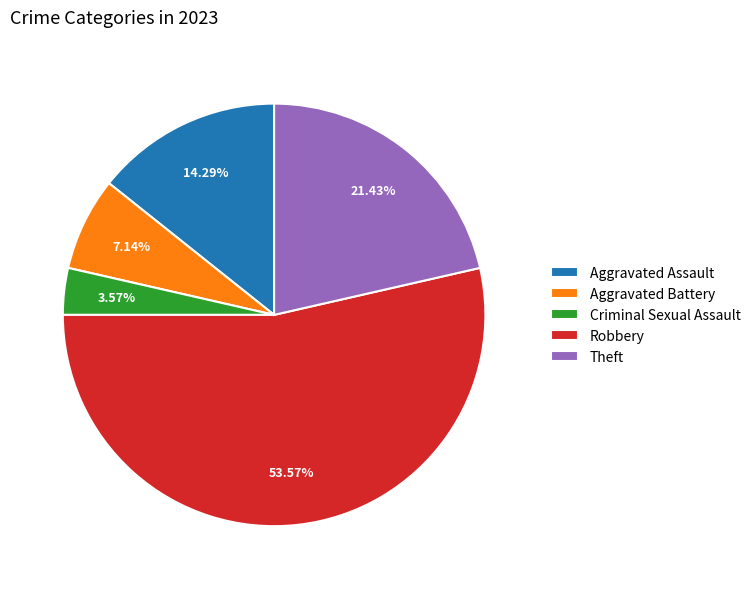

To the nearest percent, what is the average slice percentage?

20%